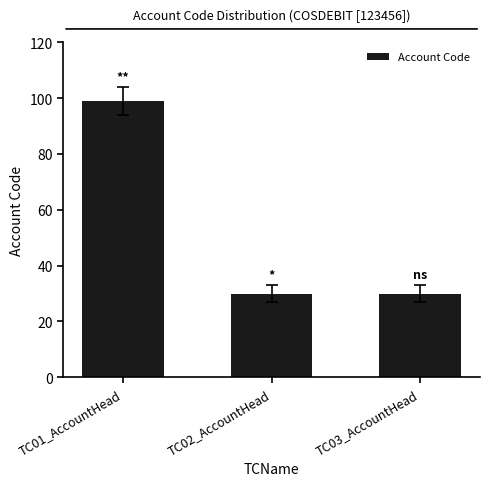

The chart shows a value of 45 at TC03_AccountHead. True or false?

False